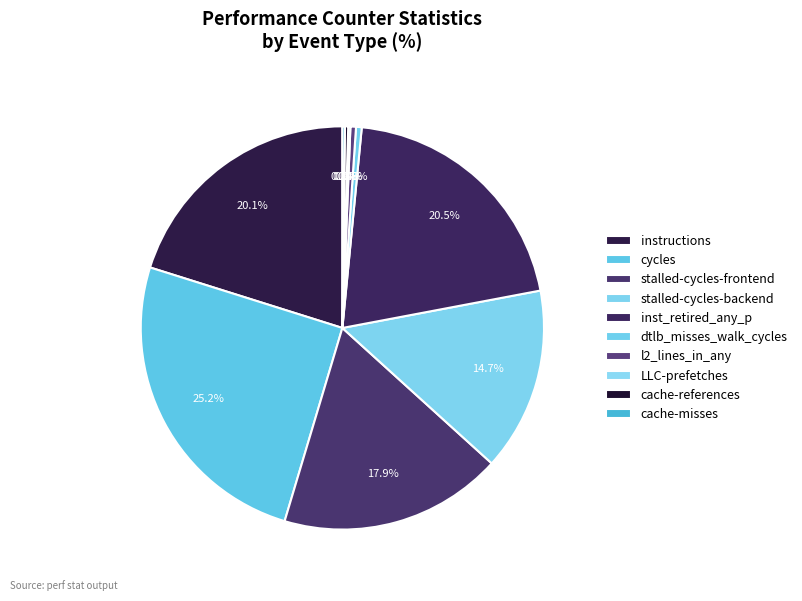

How many slices are in this pie chart?

10